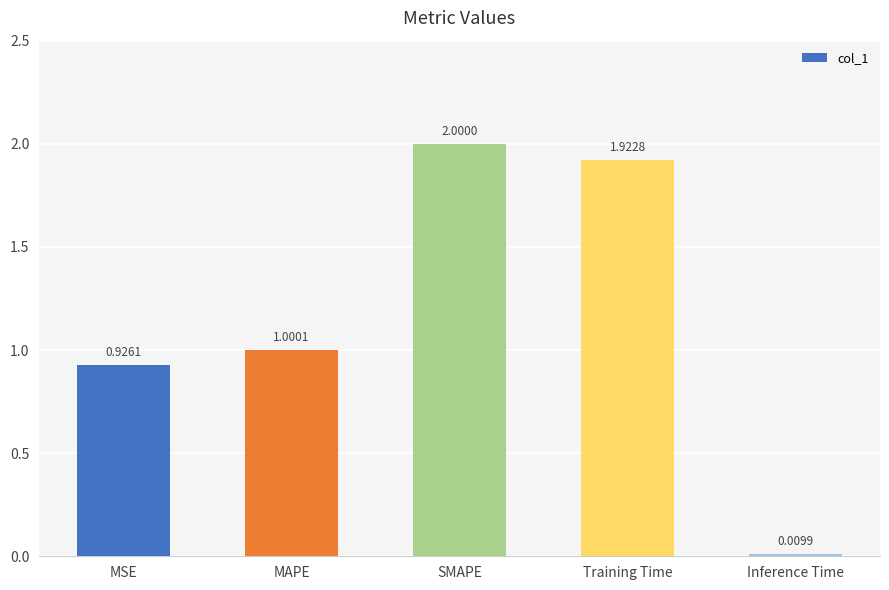

Between MSE and Inference Time, which is larger?

MSE